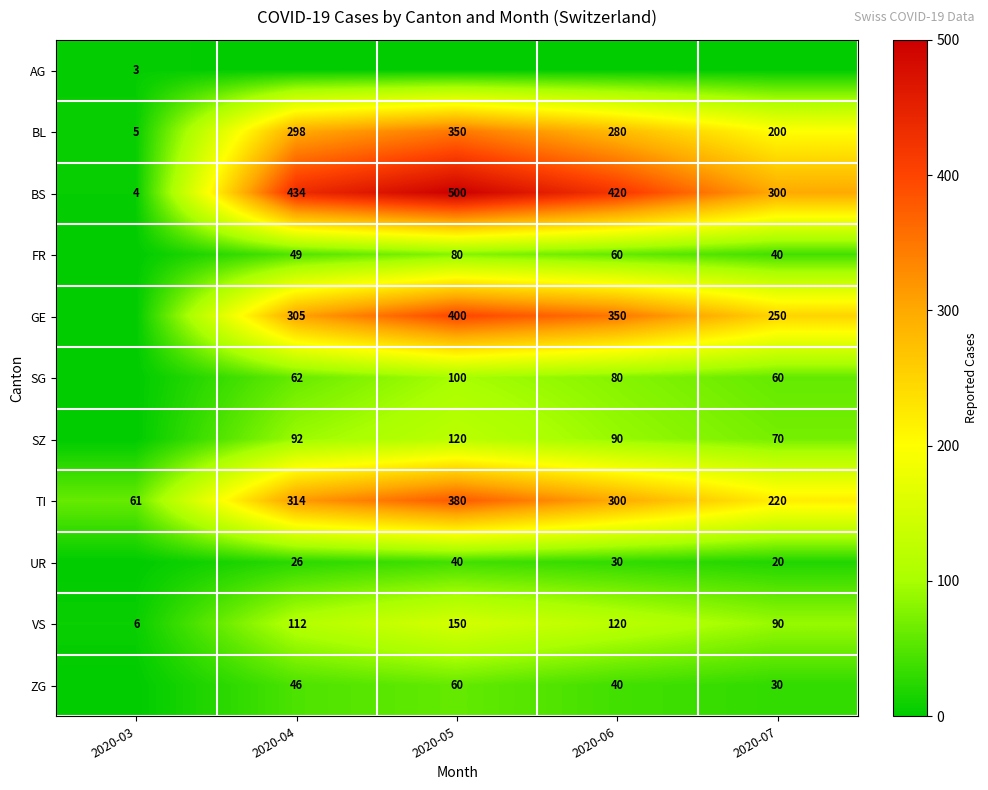

What is the total value across all series at 2020-03?

79